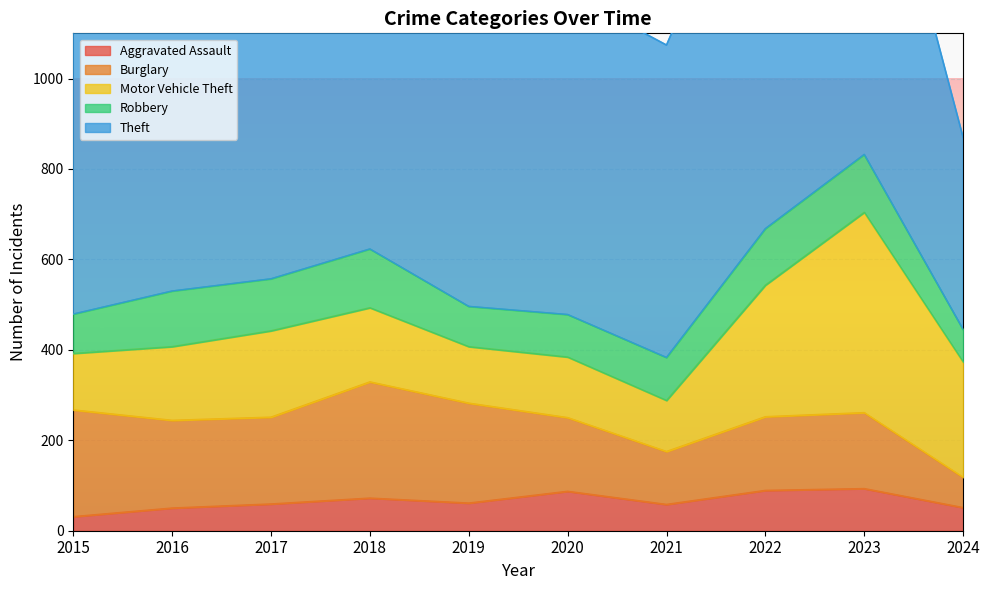

What is the average value of the Motor Vehicle Theft series?

200